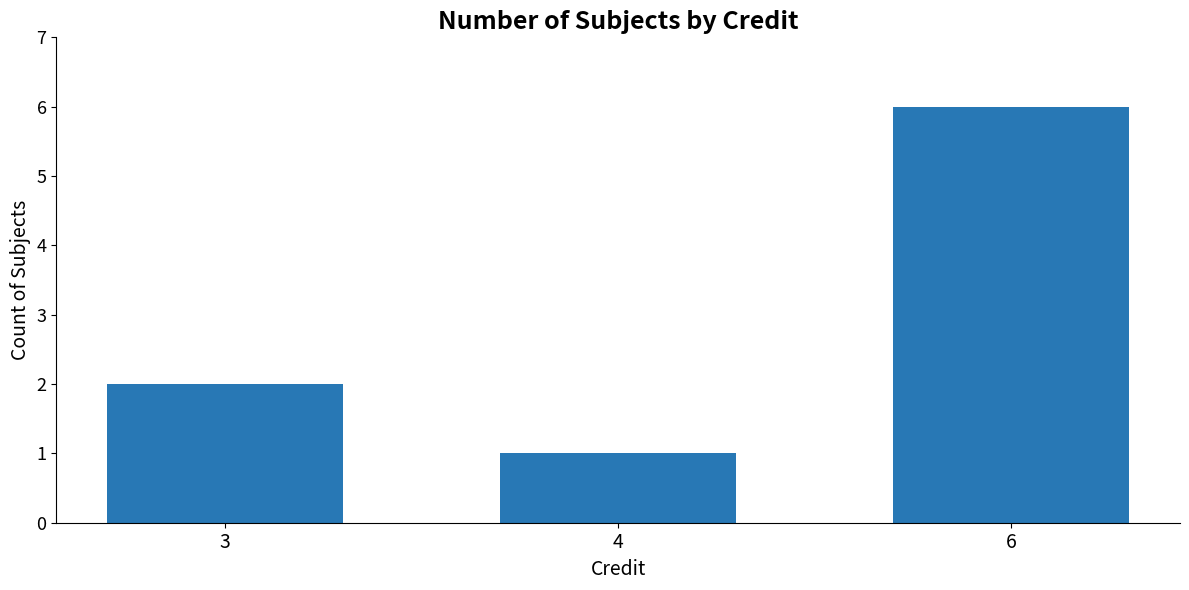

How many values are between 1 and 6?

3